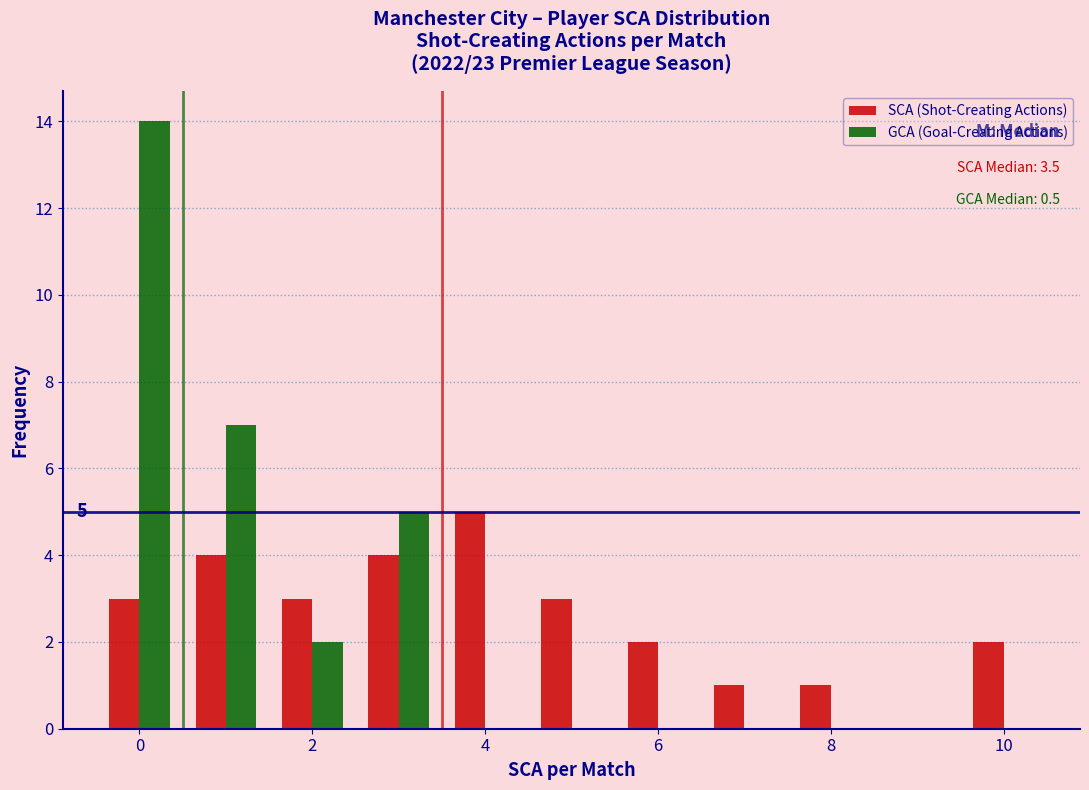

In the SCA (Shot-Creating Actions) series, which range on the x-axis has the tallest bar?

3.5 to 4.5